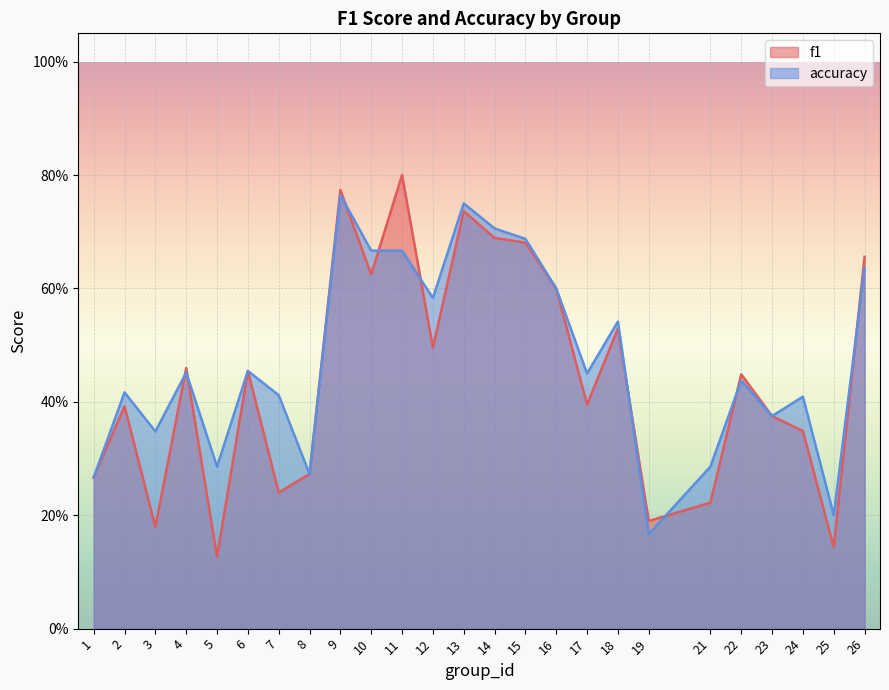

Which category has the highest value in the accuracy series?

9